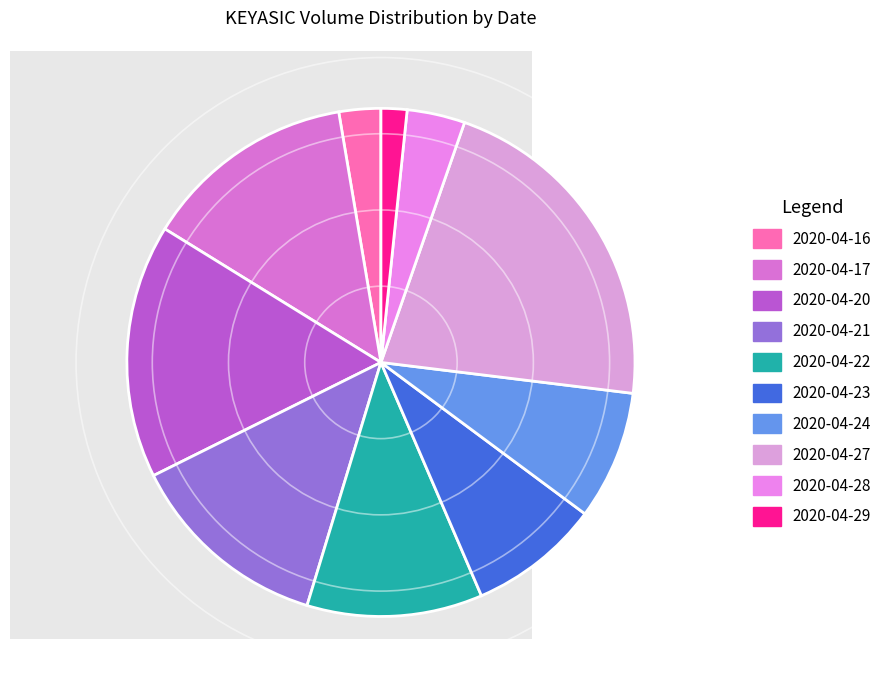

How many slices are in this pie chart?

10